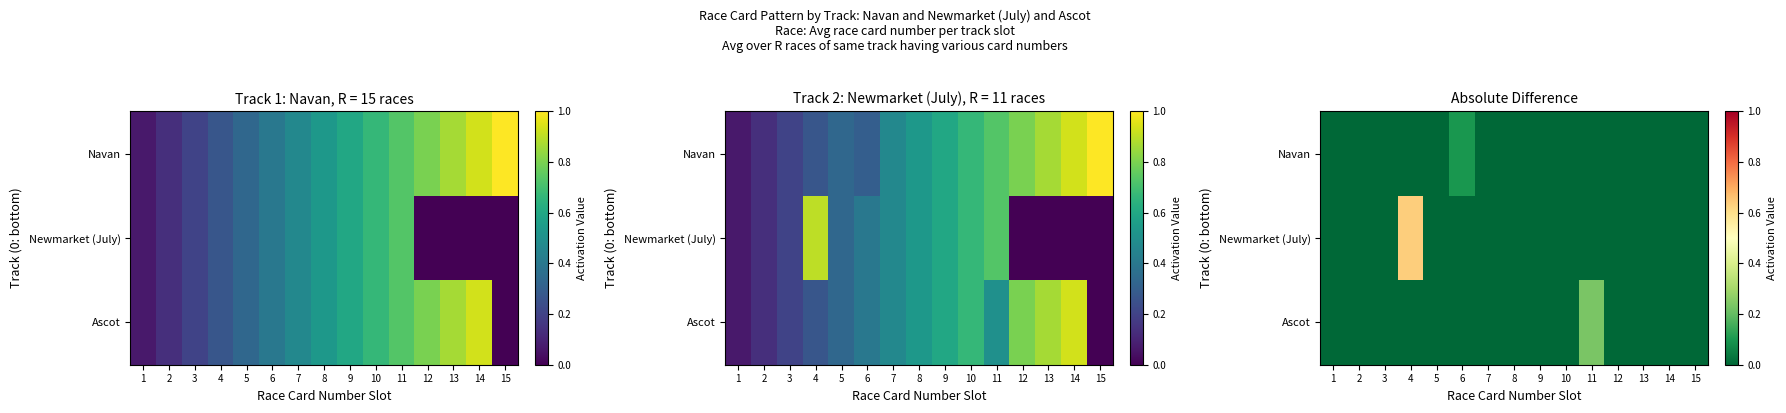

The Newmarket (July) series shows 0.0 at 3. True or false?

True